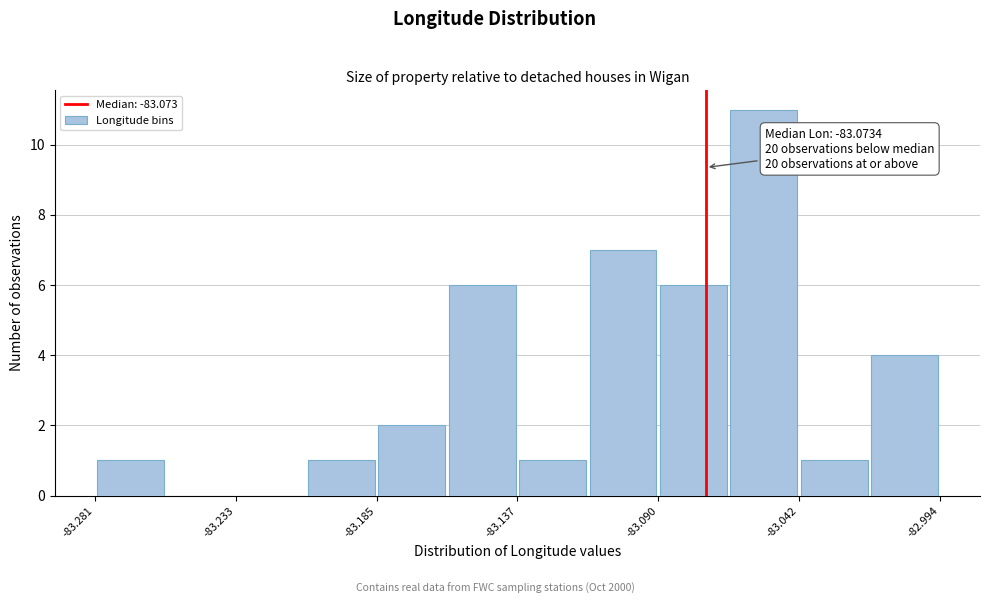

Which range on the x-axis has the tallest bar?

-83.065 to -83.040